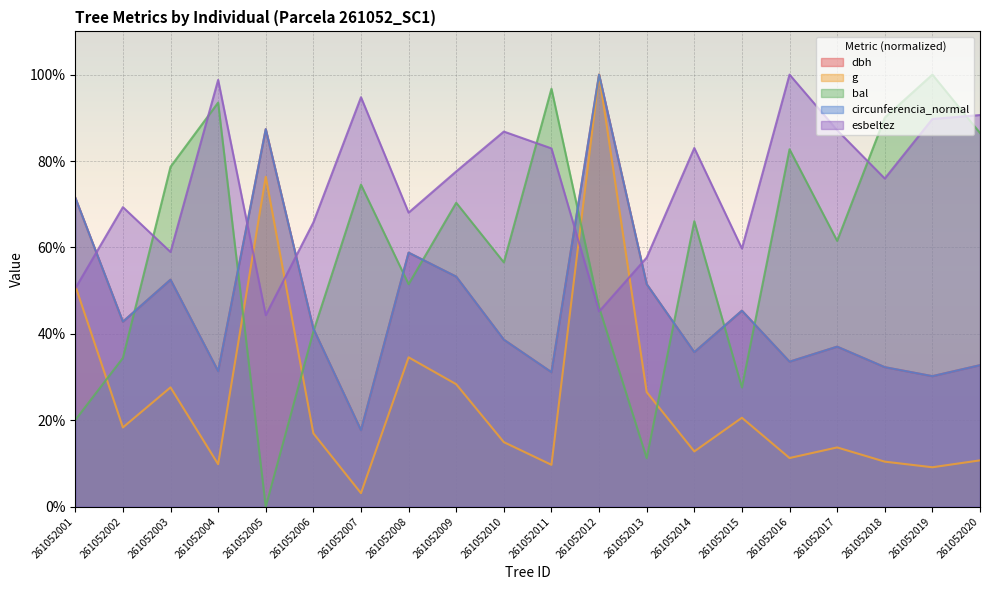

Which series has the largest total across all categories?

esbeltez